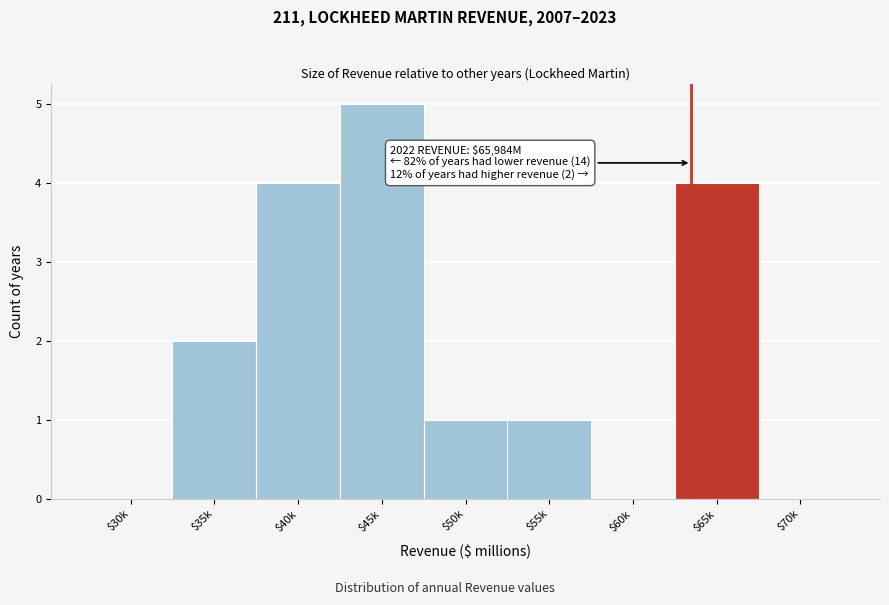

At which category does the chart reach its peak across all series?

$45k